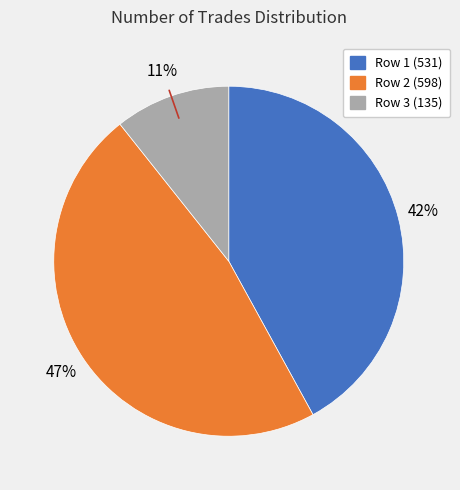

Rank the categories by value from highest to lowest.

Row 2 (598), Row 1 (531), Row 3 (135)